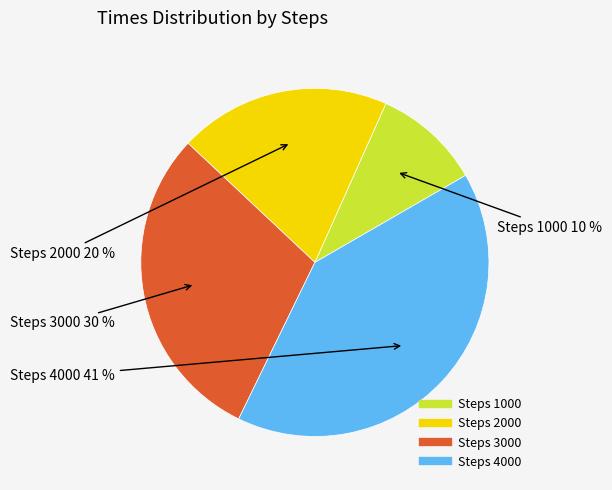

To the nearest percent, what is the average slice percentage?

25%